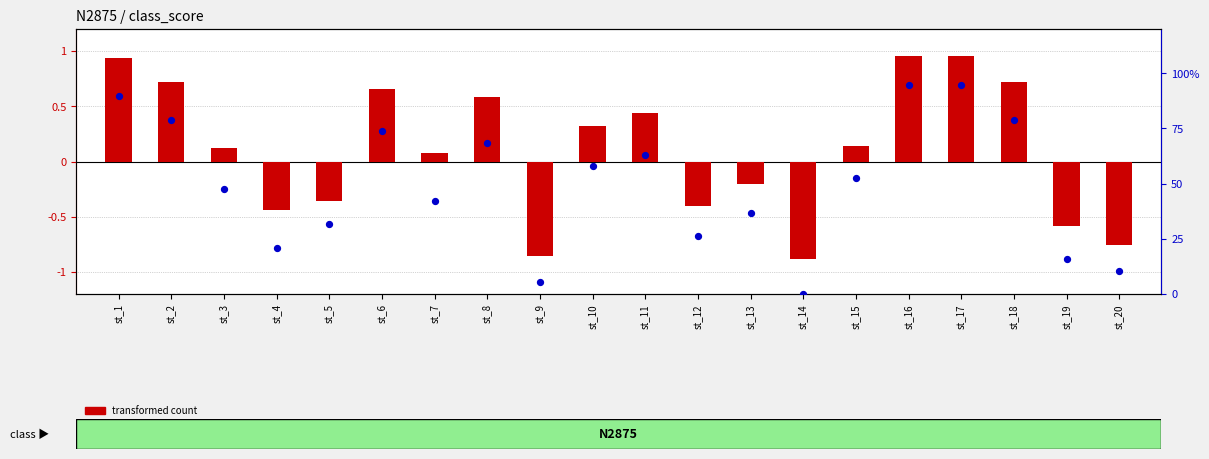

Is the value of percentile rank within the sample at st_17 greater than the value of transformed count at st_20?

Yes